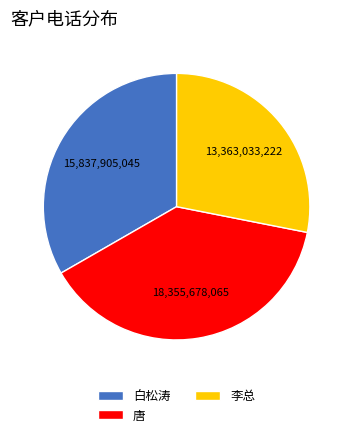

How many segments does this pie chart have?

3